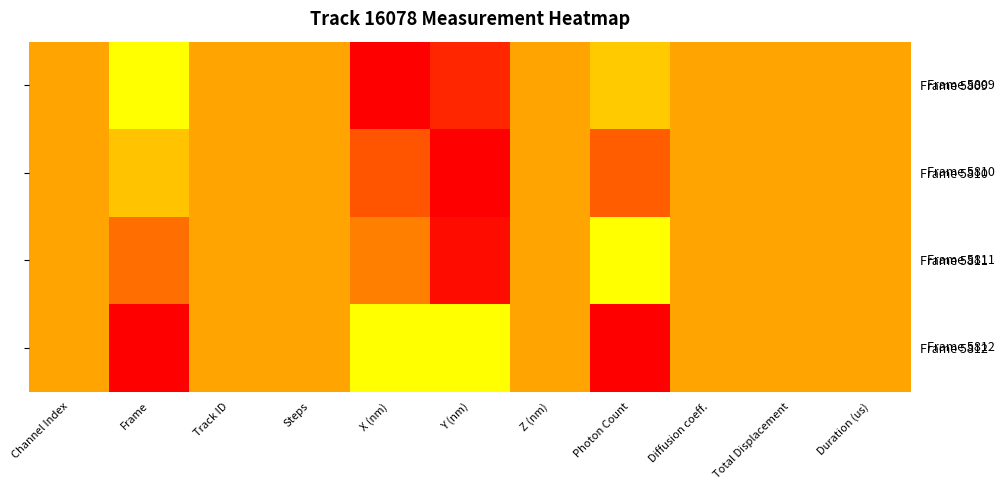

The value of Frame 5810 at Frame is 0.3. True or false?

True